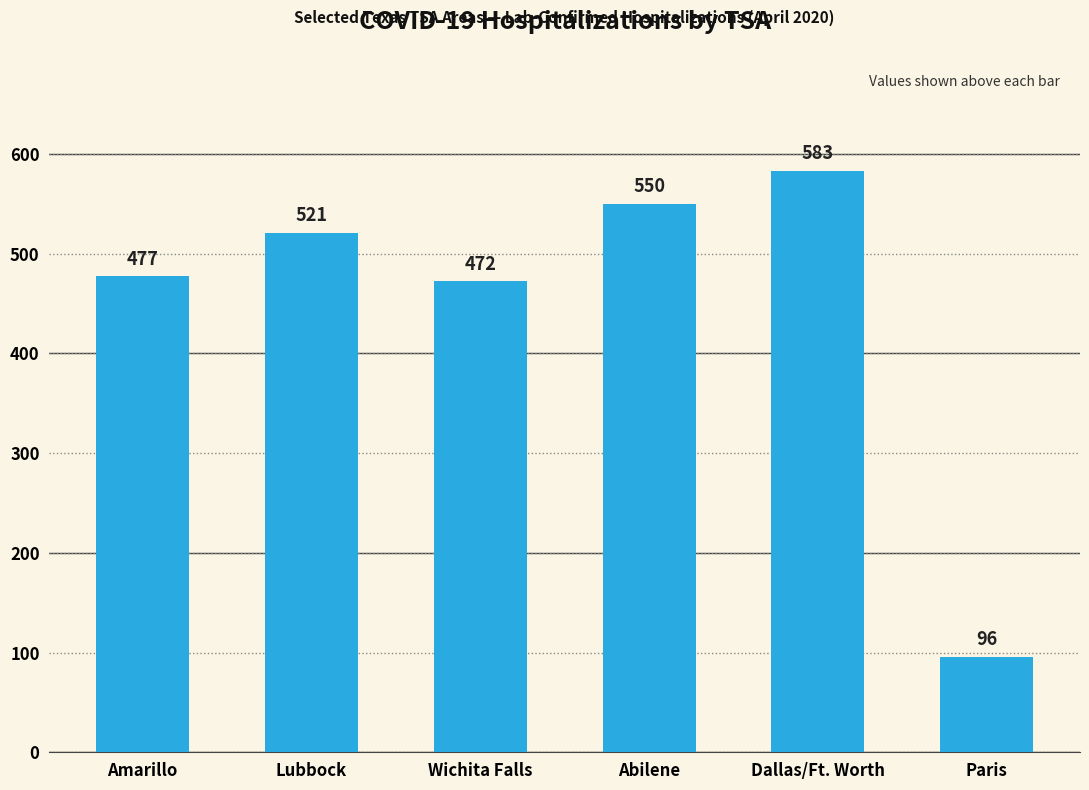

Is it true that the value at Amarillo is 477?

True